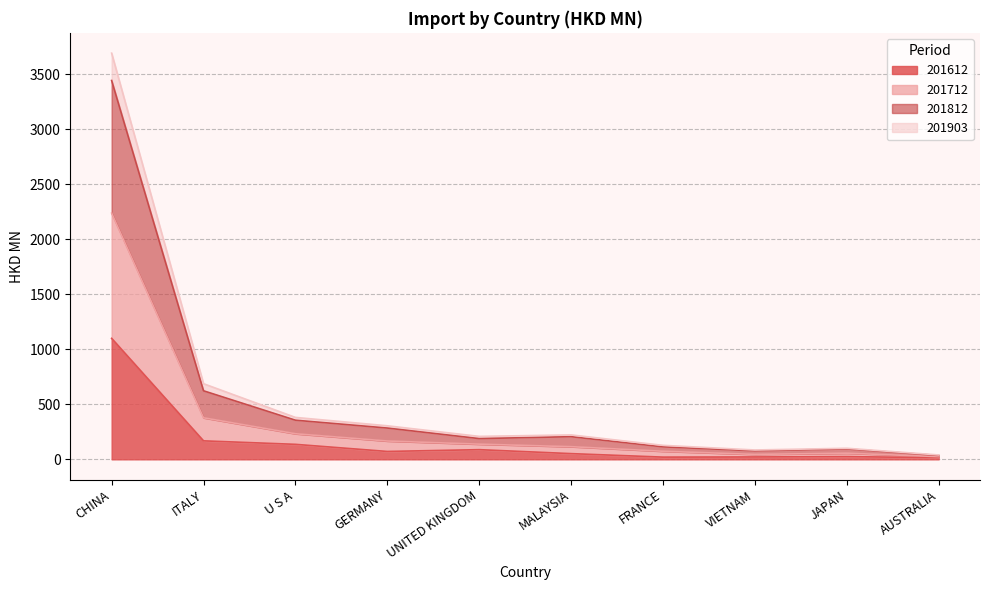

At which category is the sum across all series the highest?

CHINA